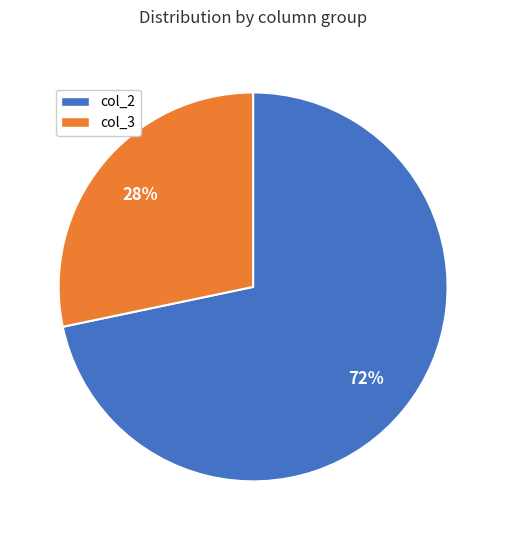

Does any single category account for the majority?

Yes